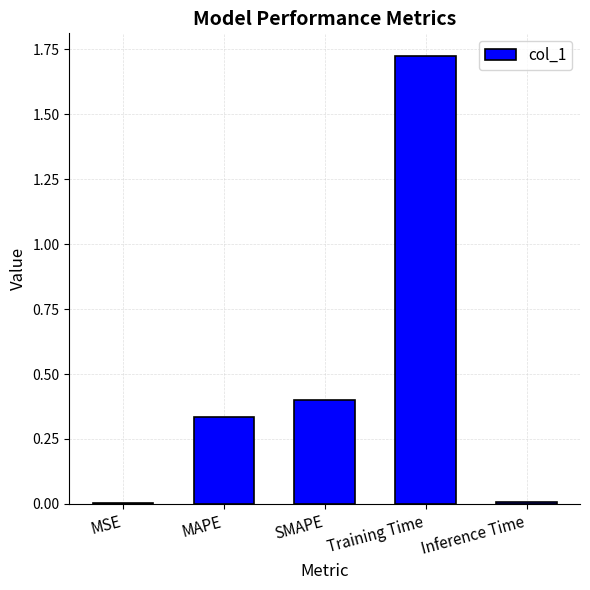

What is the change in value from MSE to MAPE?

+0.3